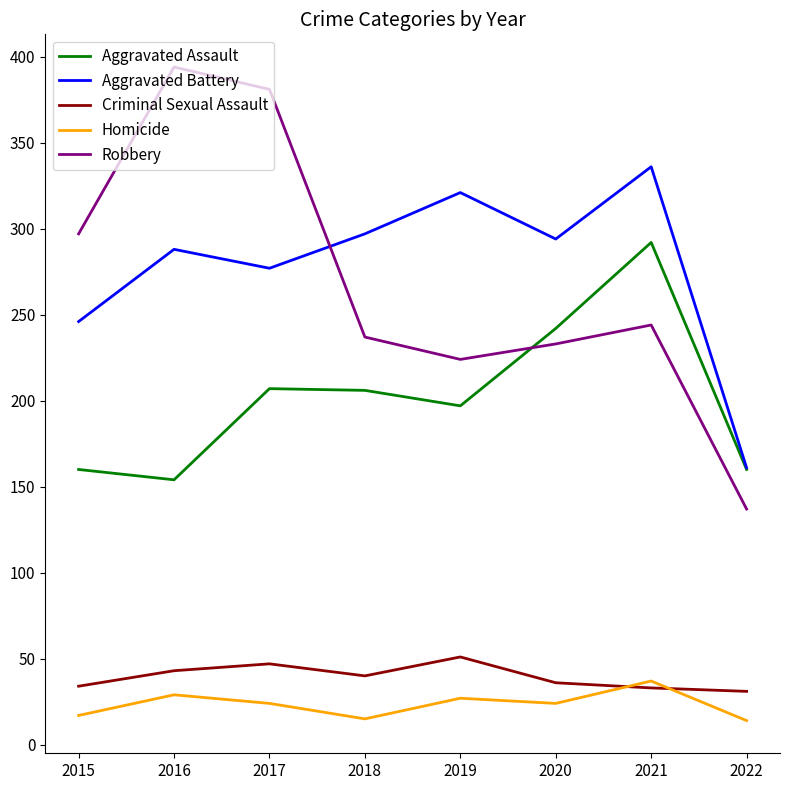

What is the sum of the Aggravated Battery values at 2019 and 2020?

615